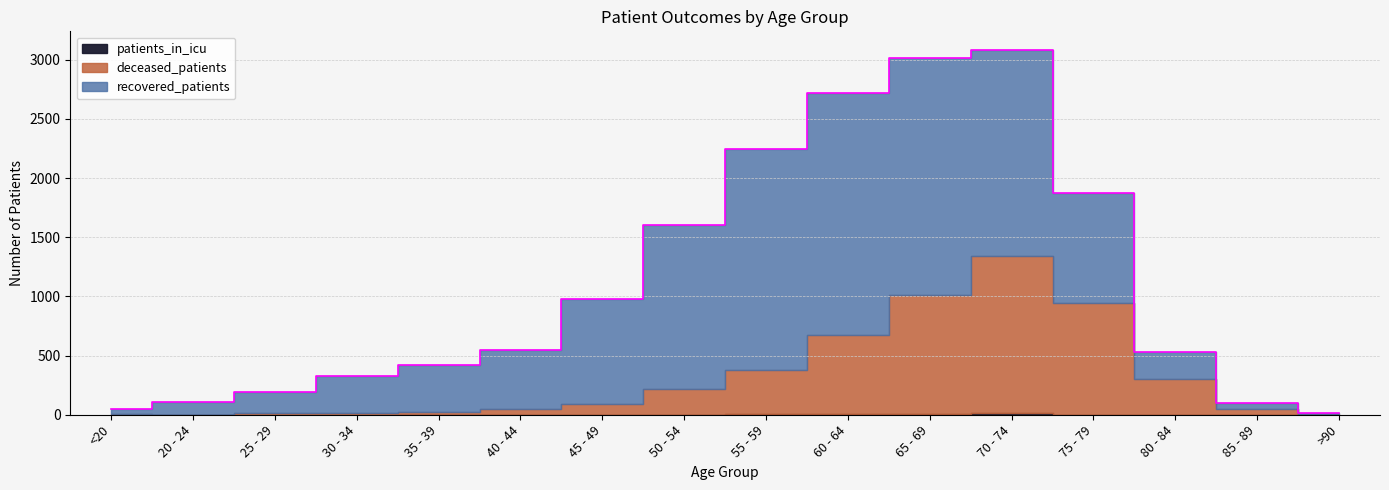

At how many categories does at least one series exceed 724?

7